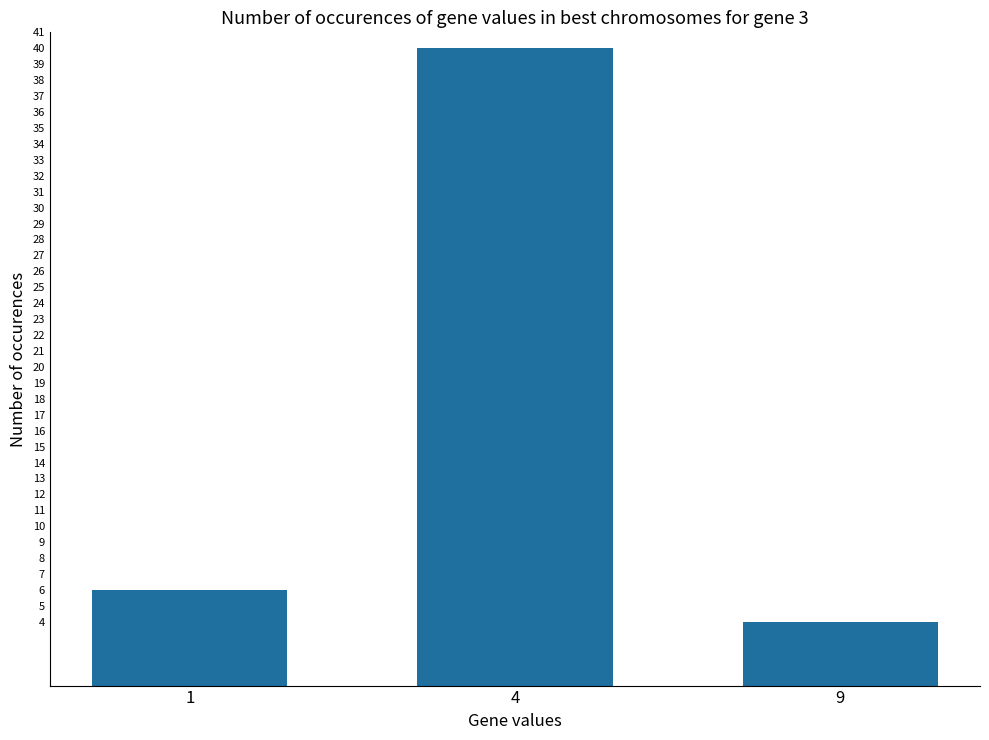

The chart shows a value of 6 at 1. True or false?

True